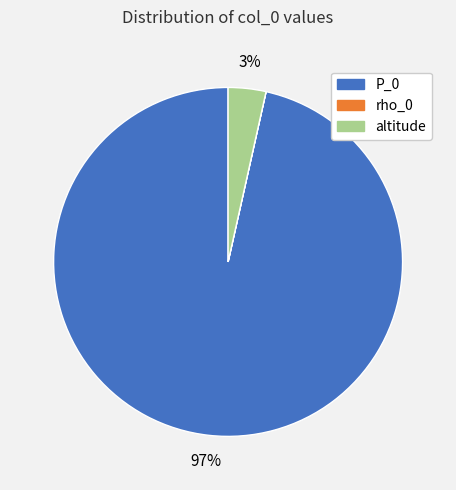

To the nearest percent, what is the difference between the largest and smallest slice percentages?

97%